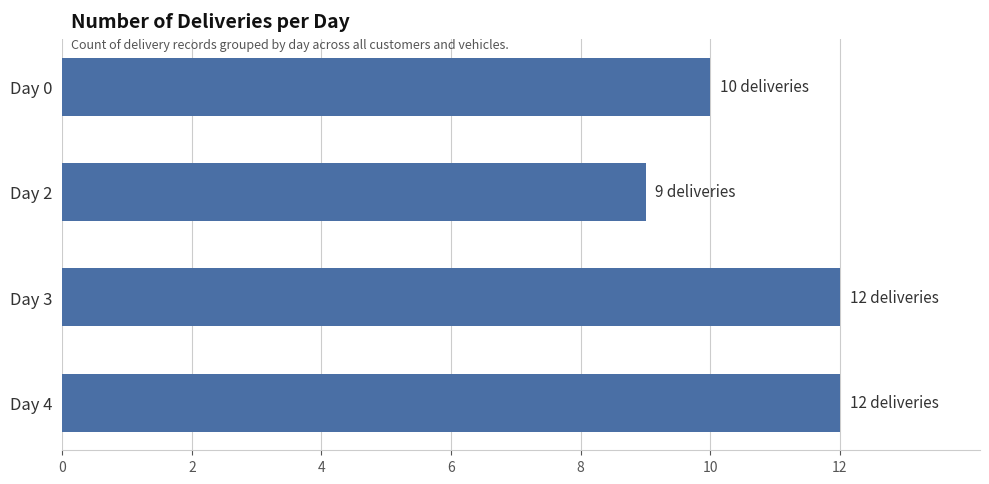

What is the change in value from Day 2 to Day 4?

+3